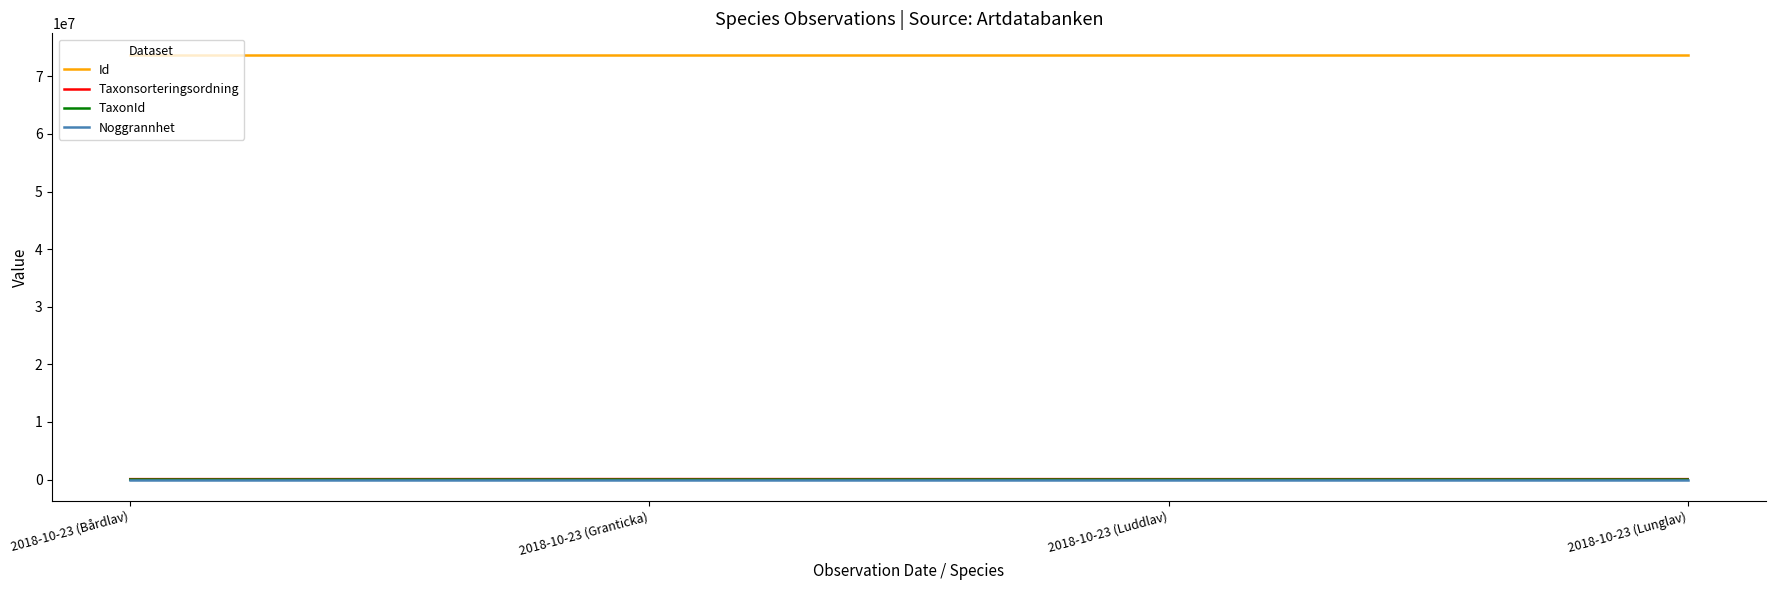

True or false: Id and TaxonId intersect in this chart.

False